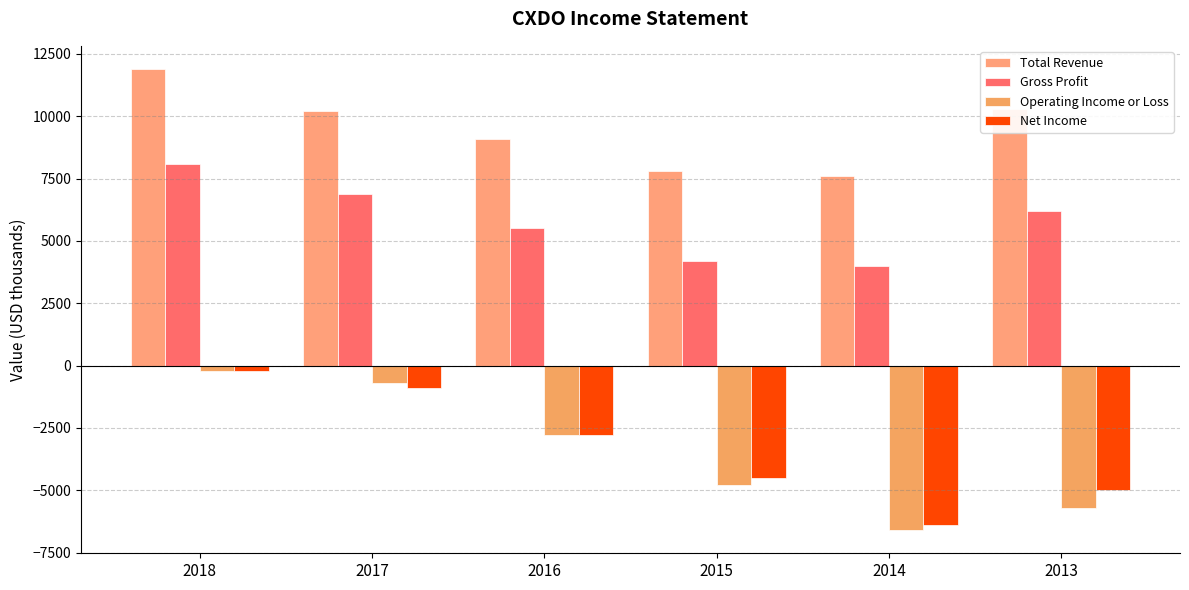

Are the bars grouped side by side (vs. stacked)?

Yes